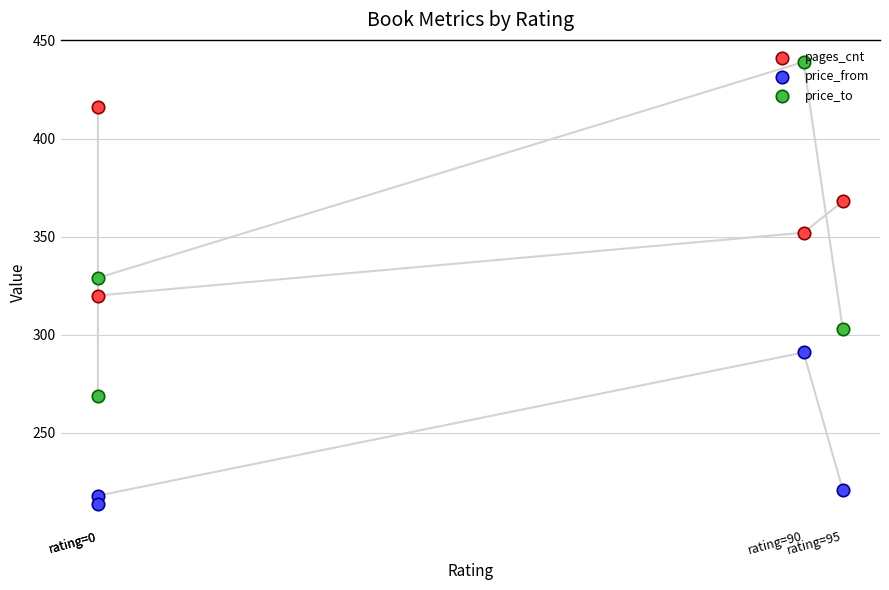

What are all the series names shown in the legend?

pages_cnt, price_from, price_to